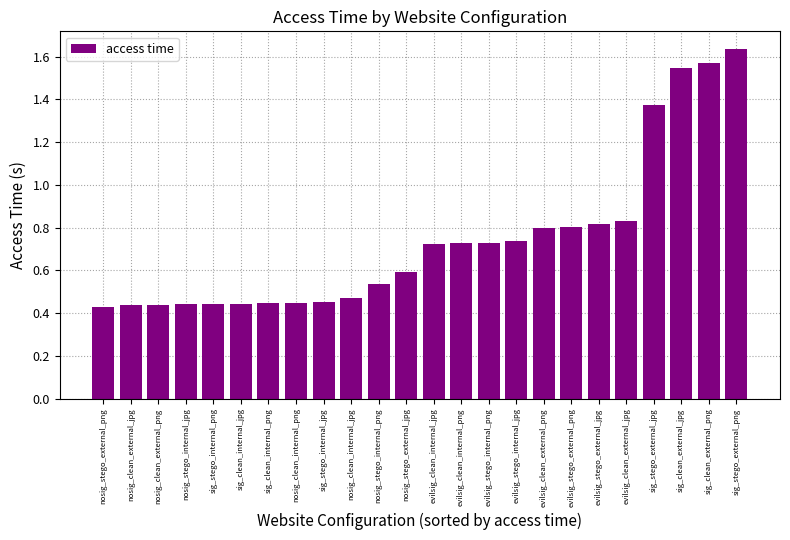

What is the sum of all values?

17.9